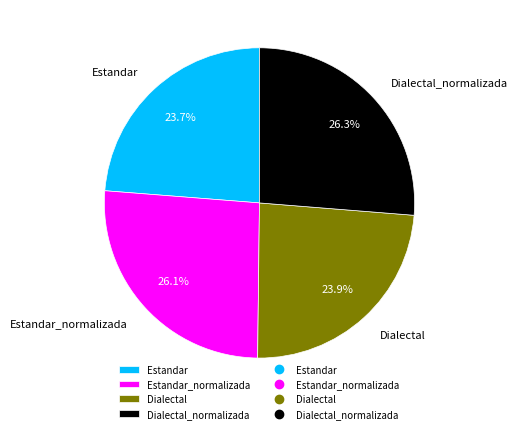

What is the ratio of the value at Dialectal_normalizada to the value at Estandar_normalizada?

1.0